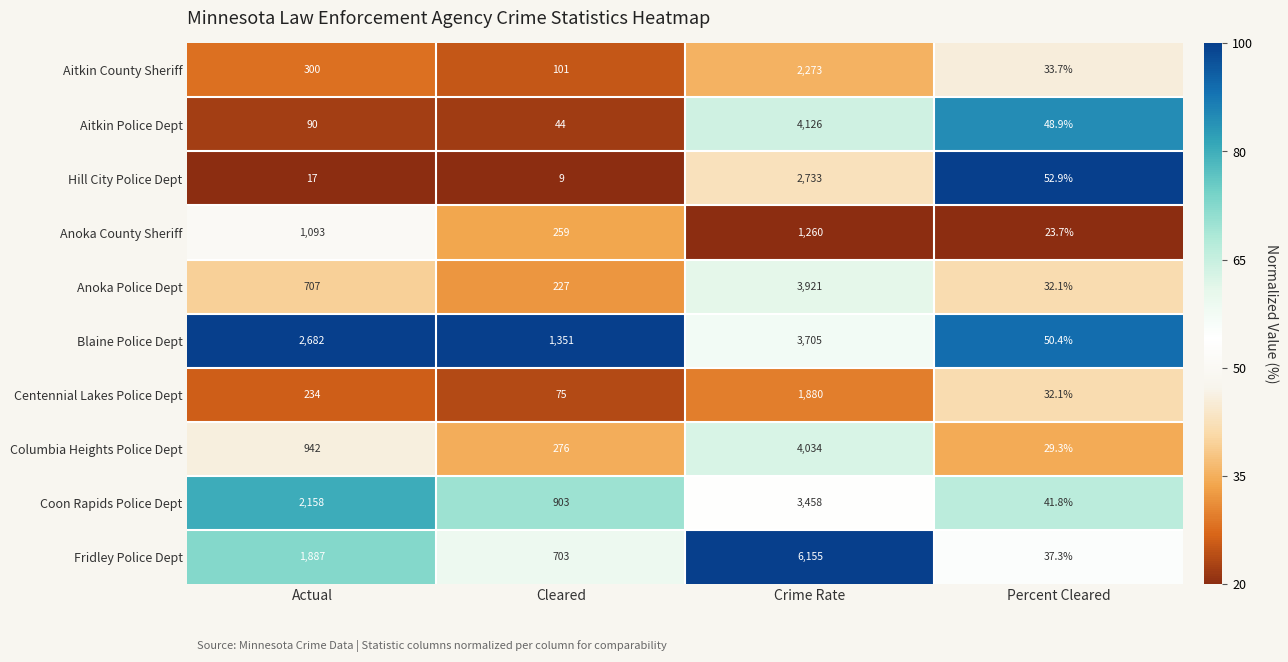

What is the spread (max minus min) of values at Crime Rate?

4895.0